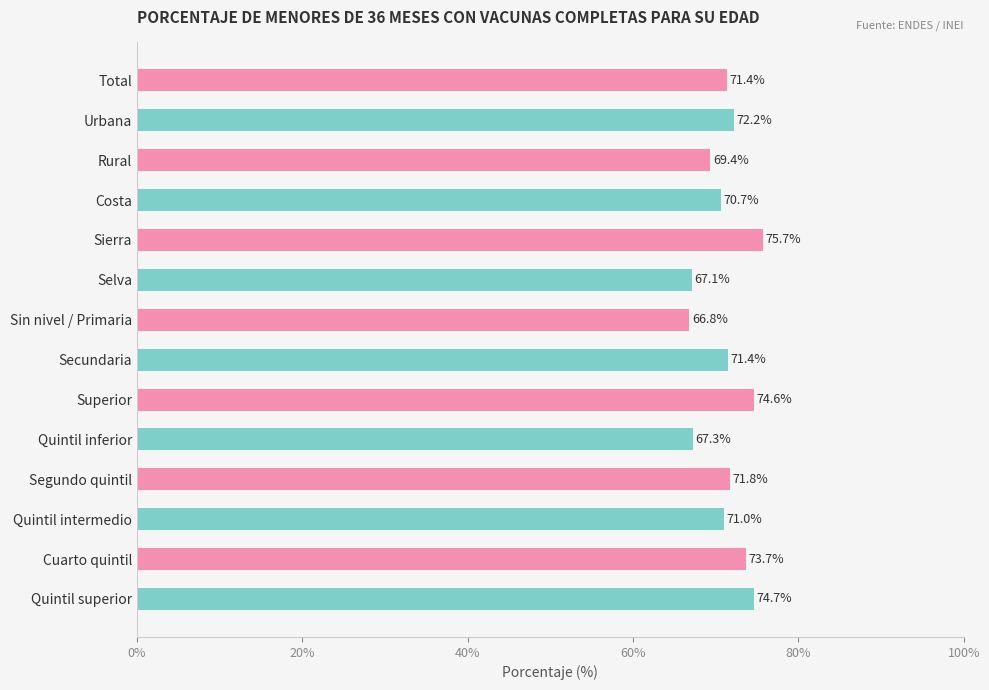

Does the chart contain stacked bars?

No